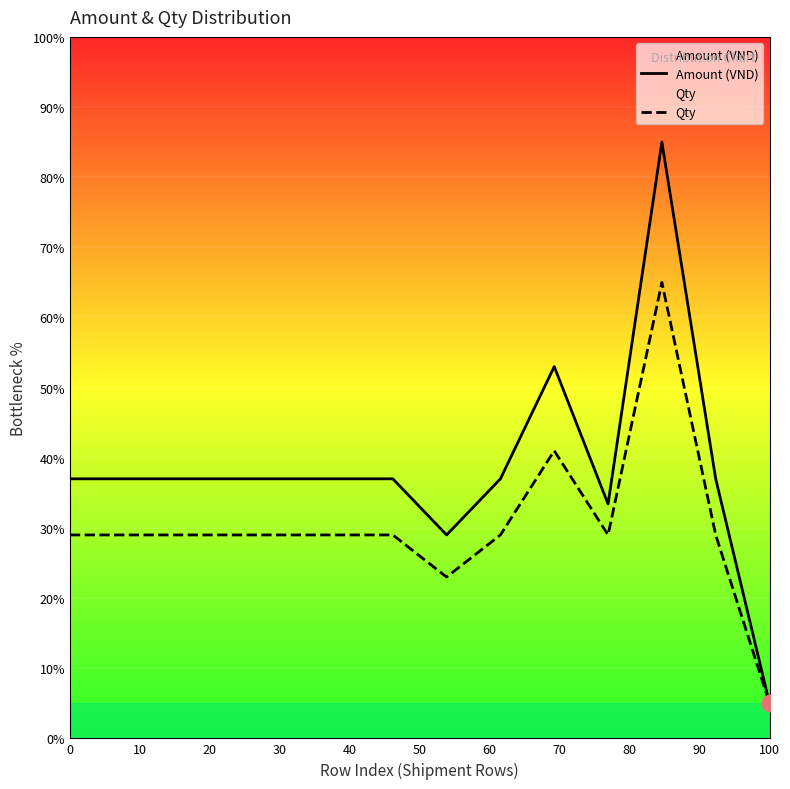

What is the value of the Amount (VND) point at the 11th from the left?

33.4